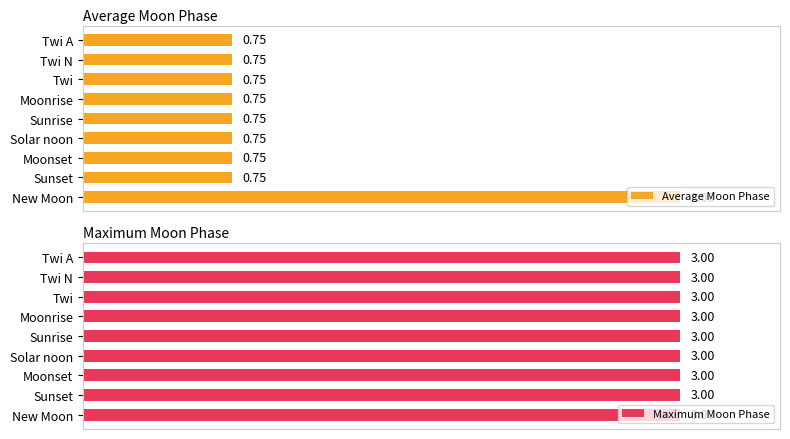

At which label does Average Moon Phase reach its peak?

New Moon